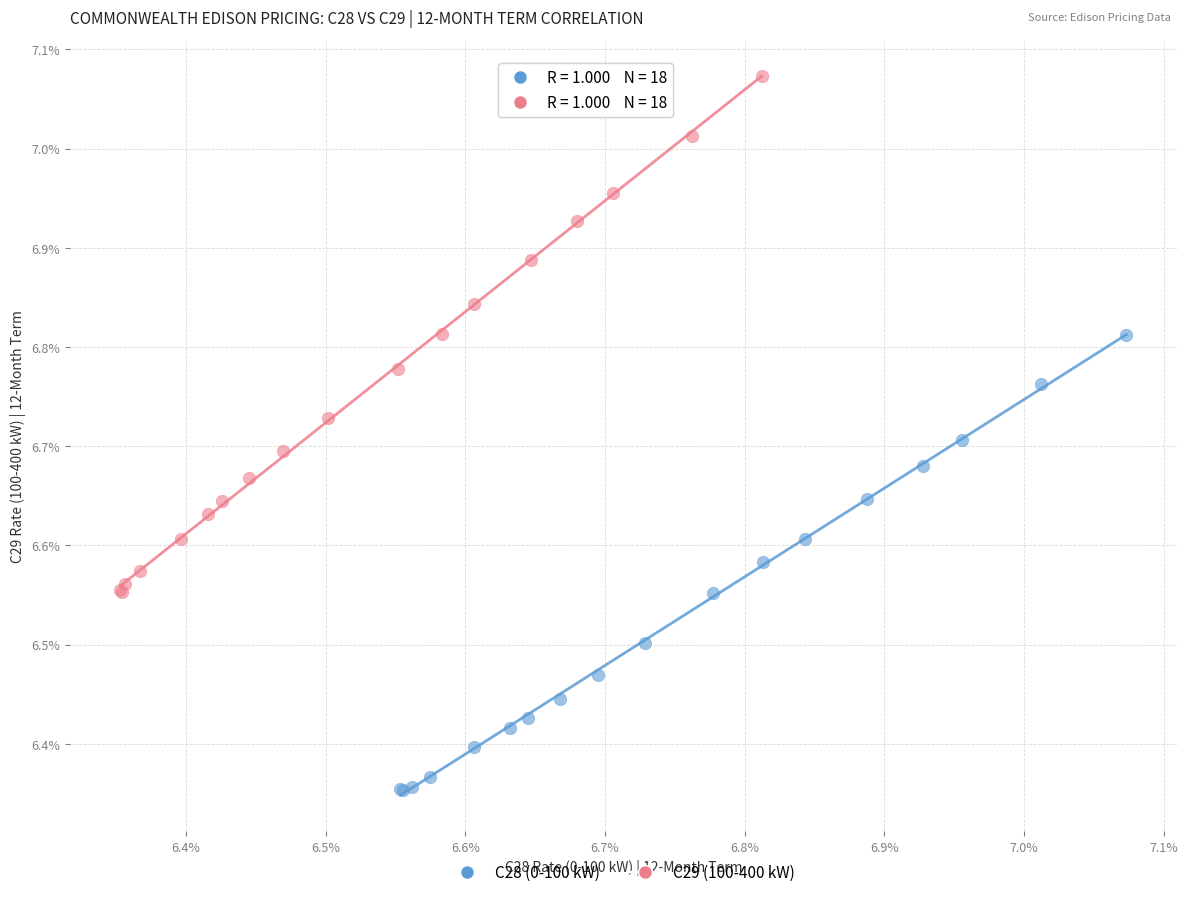

Which series has the largest Y range (max minus min)?

C29 (100-400 kW)